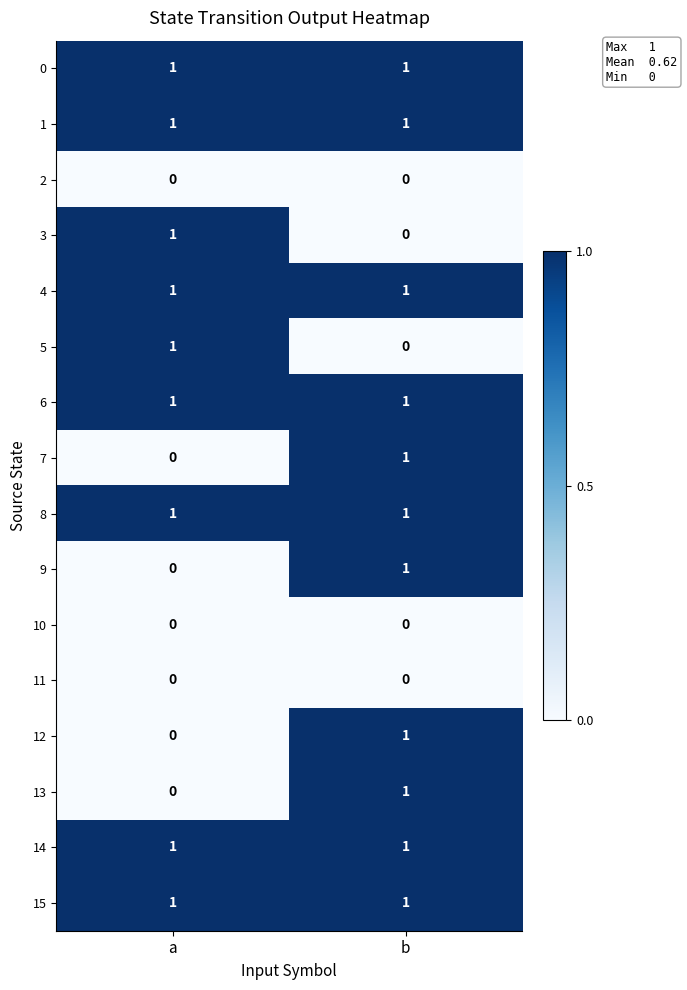

What is the greatest value displayed?

1